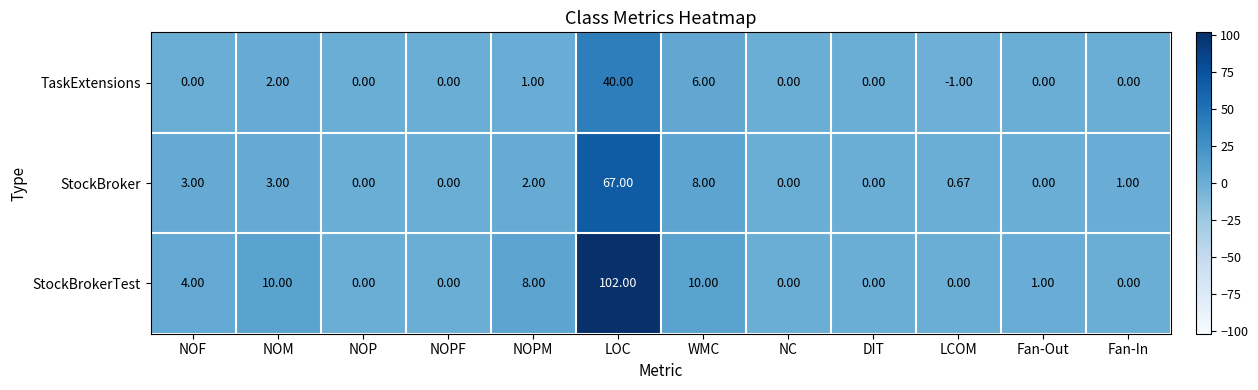

How many values in the StockBroker series are below 1?

6